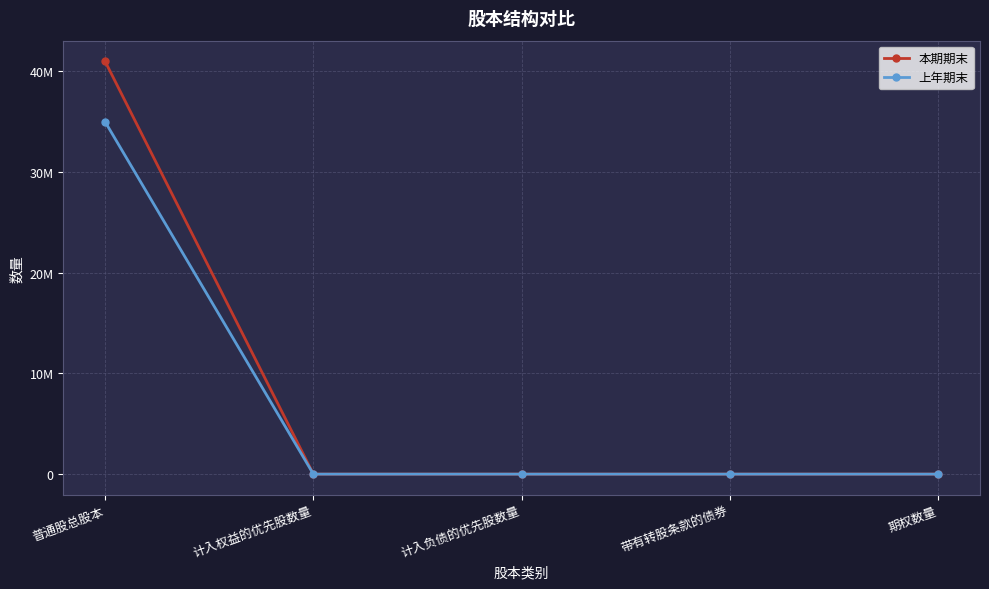

Reading right to left, transcribe all the data shown in this chart.

本期期末: 0	0	0	0	41000000
上年期末: 0	0	0	0	35000000